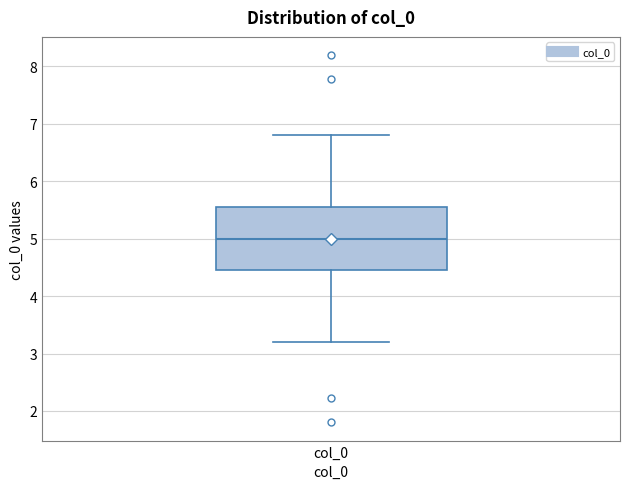

Transcribe this box plot: give where the median line is, the range the box spans, and where the two whiskers end, as read against the y-axis. The values are not printed on the chart, so give them approximately, as read against the axis.

median 5.0, box 4.5 to 5.5, whiskers 3.2 to 6.8